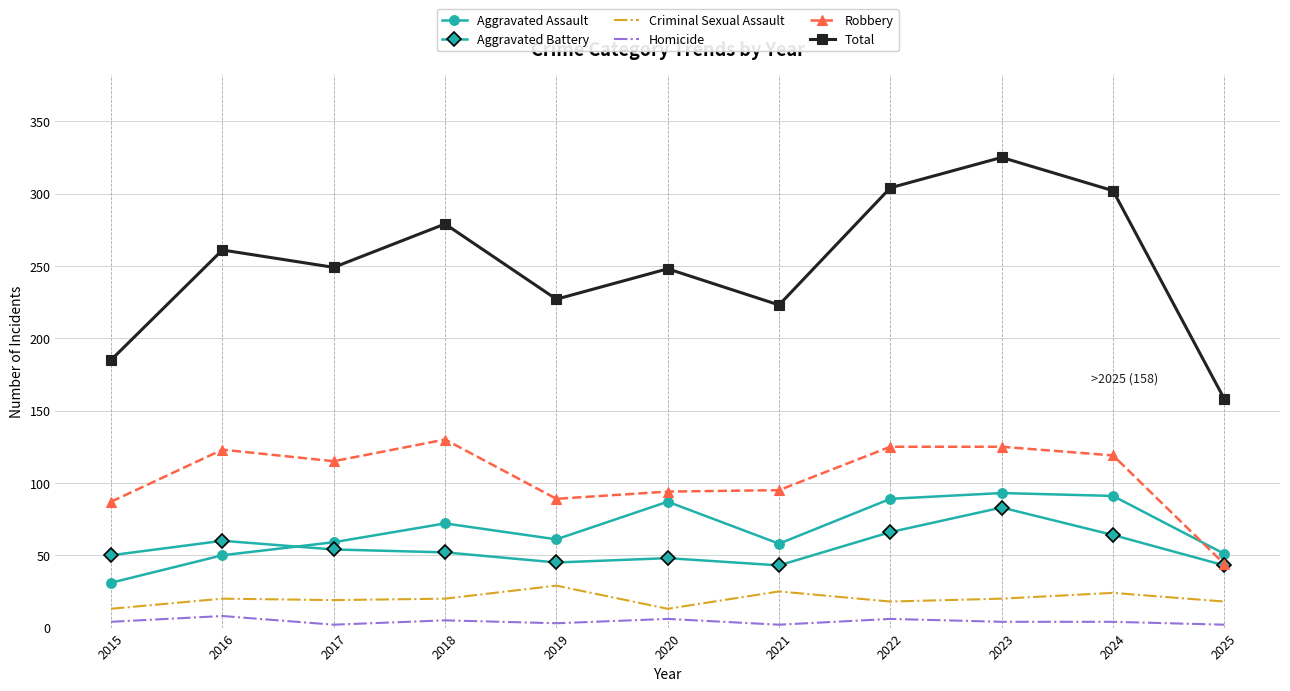

What is the sum of the Homicide values at 2019 and 2025?

5